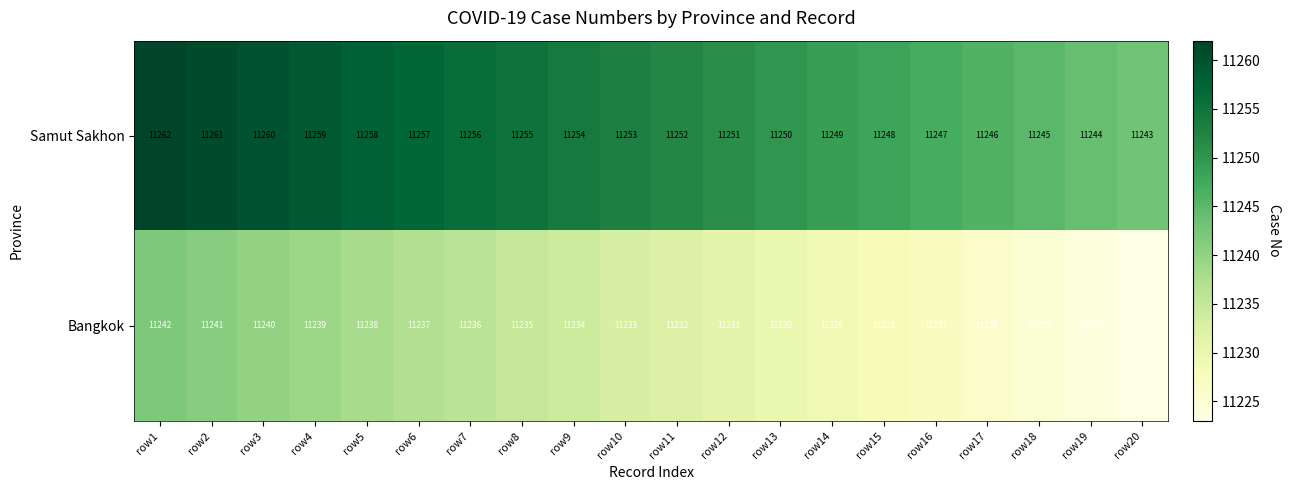

What is the total value across all series at row19?

22468